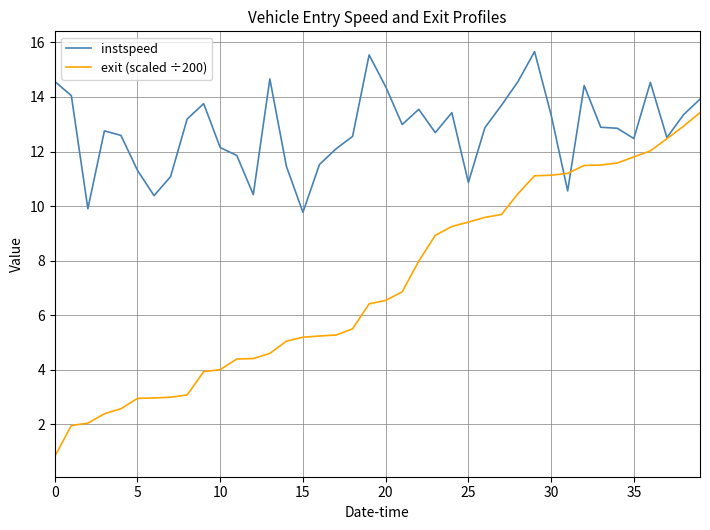

List the series in order of their overall mean, lowest first.

exit (scaled ÷200), instspeed